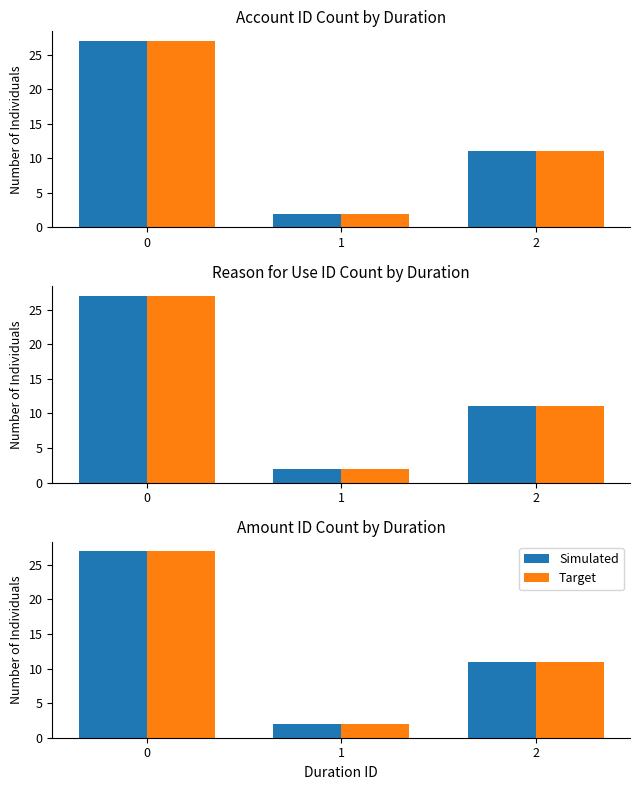

Reading left to right, what are all the values shown in this chart?

Simulated: 27	2	11
Target: 27	2	11